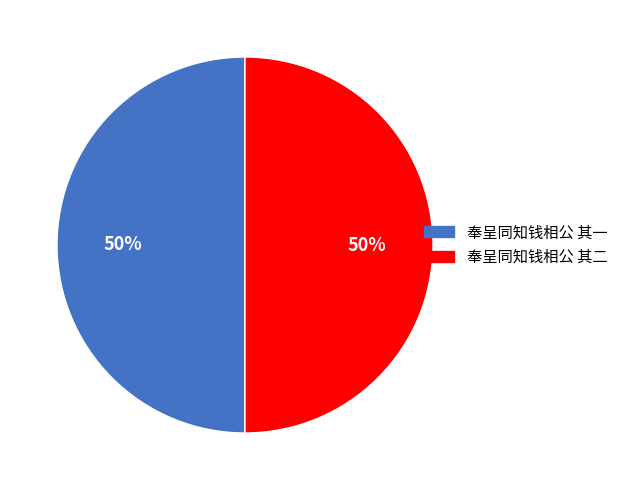

To the nearest percent, what is the average slice percentage?

50%